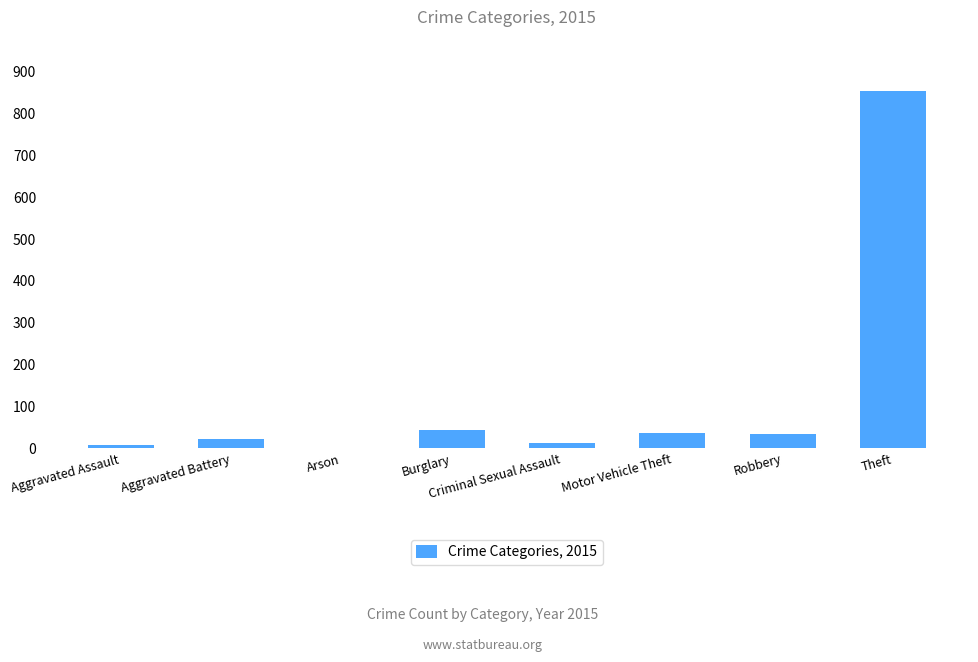

What is the sum of all values?

1015